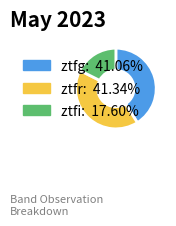

Is there a majority slice in this chart?

No